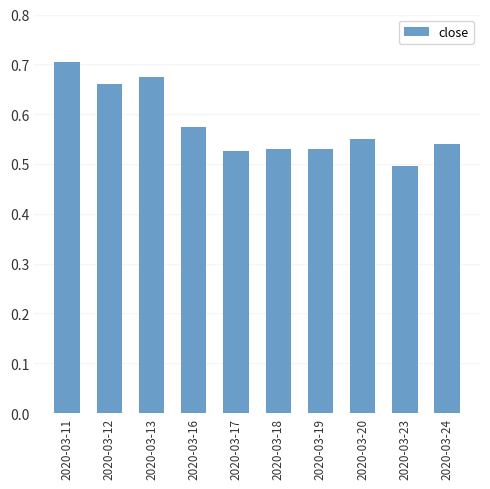

Does the chart contain stacked bars?

No